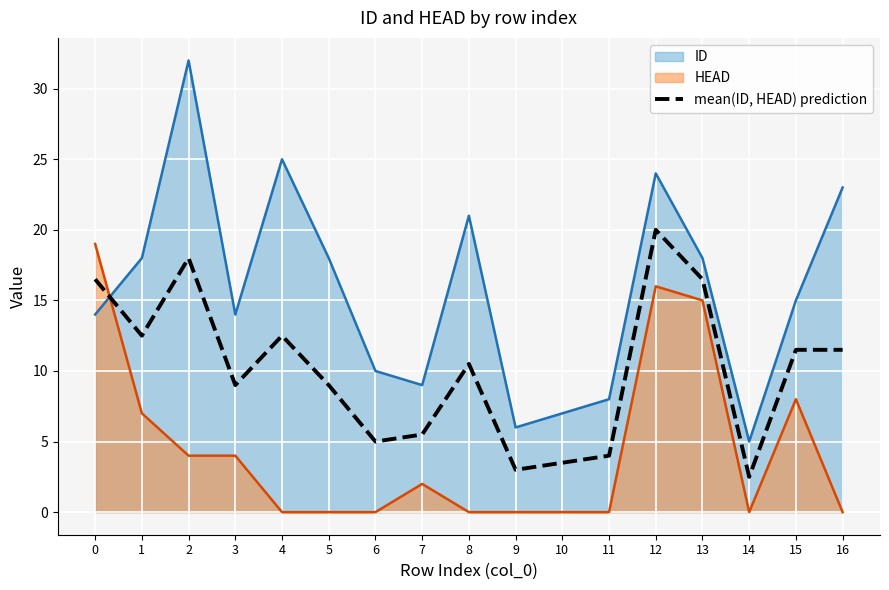

Where is the first local minimum?

1